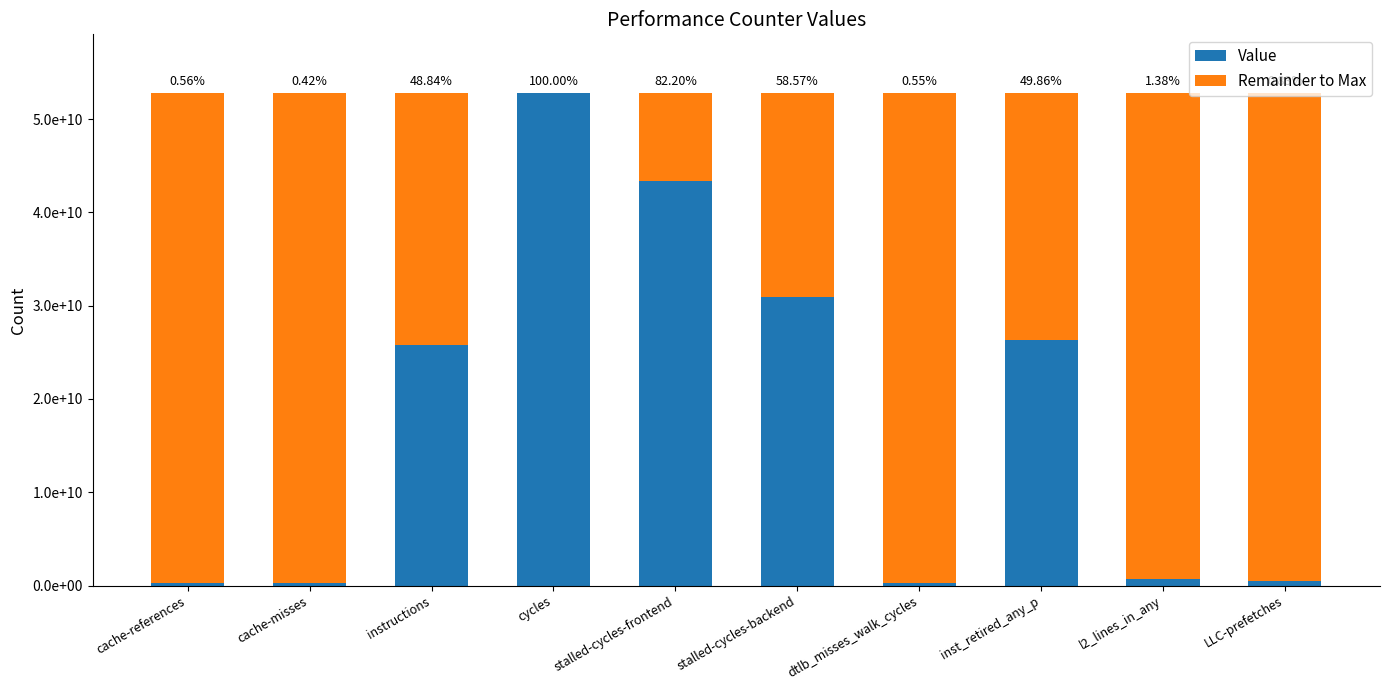

What are all the series names shown in the legend?

Value, Remainder to Max